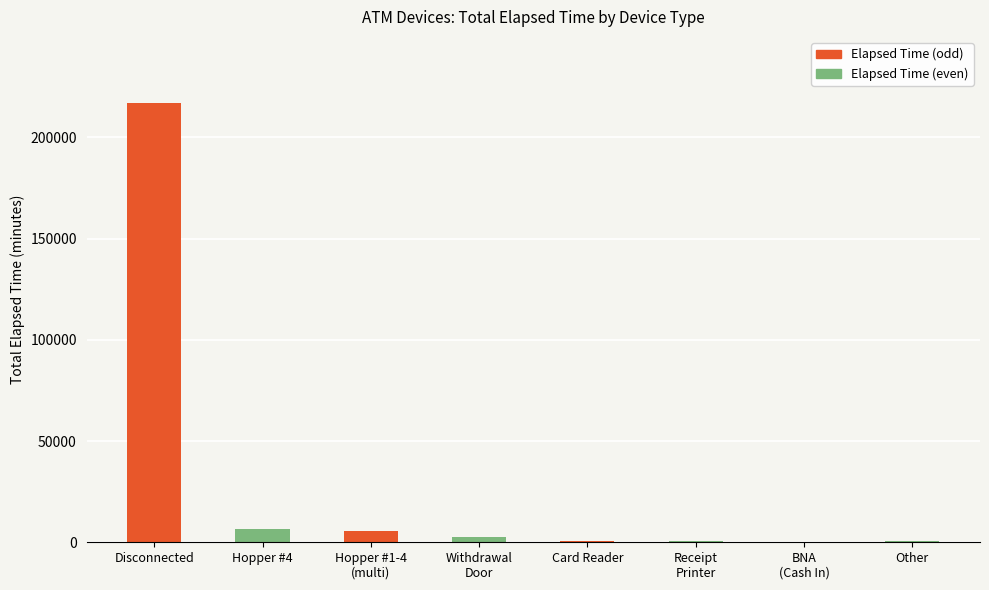

What is the maximum value shown in the chart?

217095